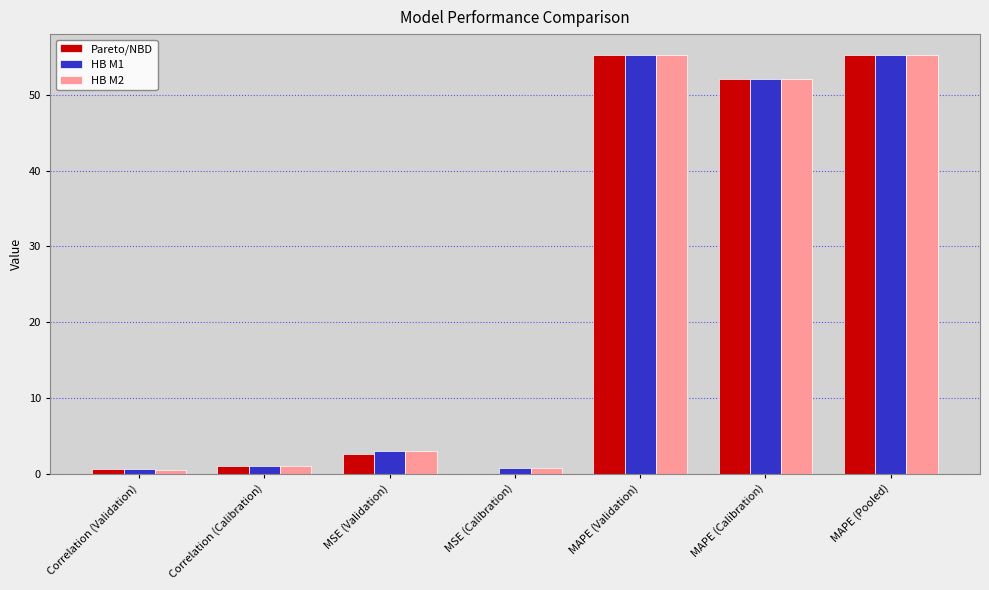

What is the maximum value shown in the chart?

55.3